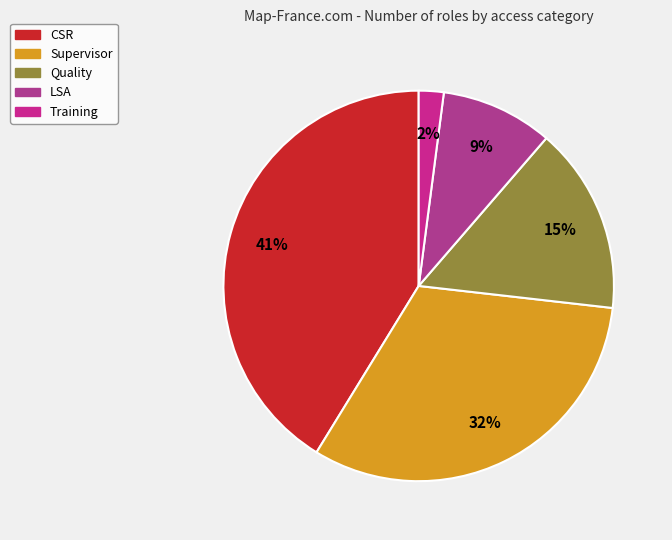

Rank the categories by value from highest to lowest.

CSR, Supervisor, Quality, LSA, Training